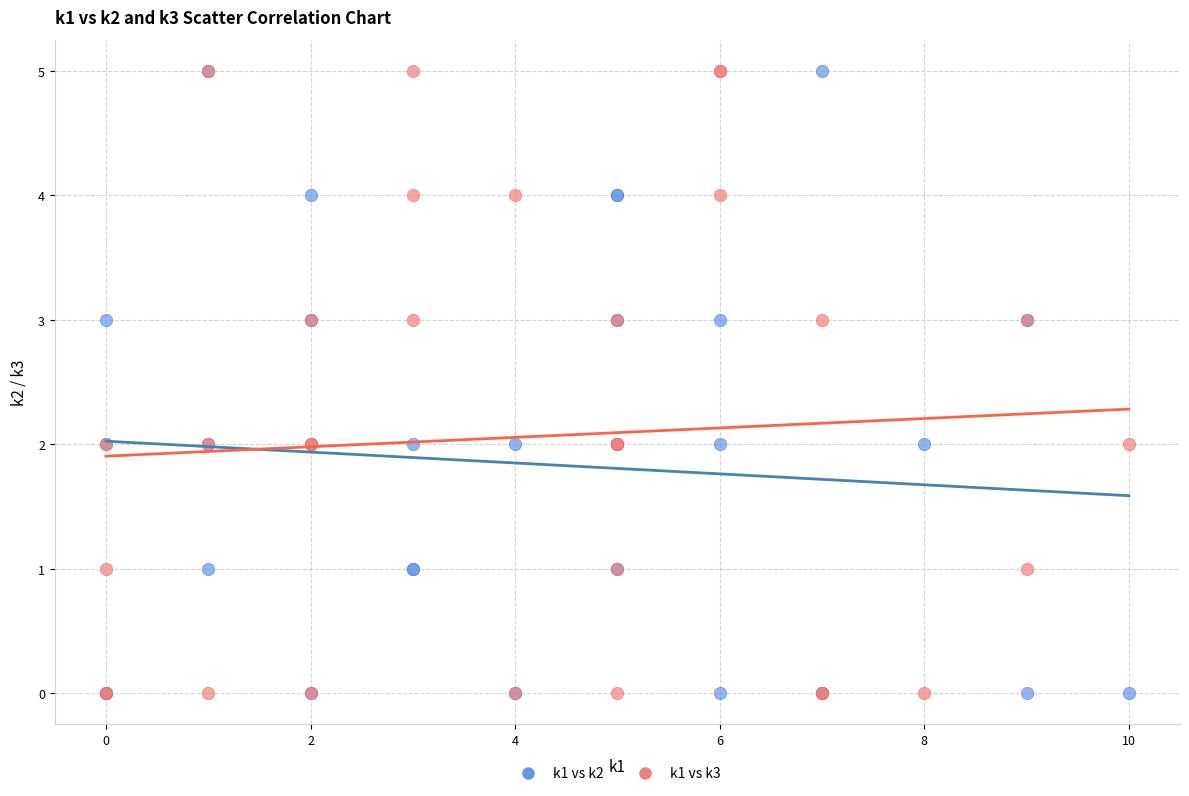

What are all the series names shown in the legend?

k1 vs k2, k1 vs k3